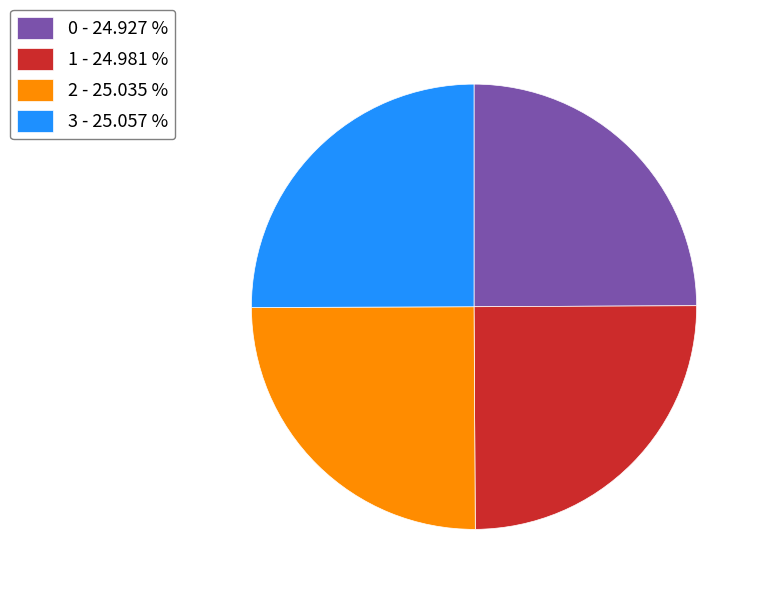

Is there any slice that represents more than half of the pie?

No